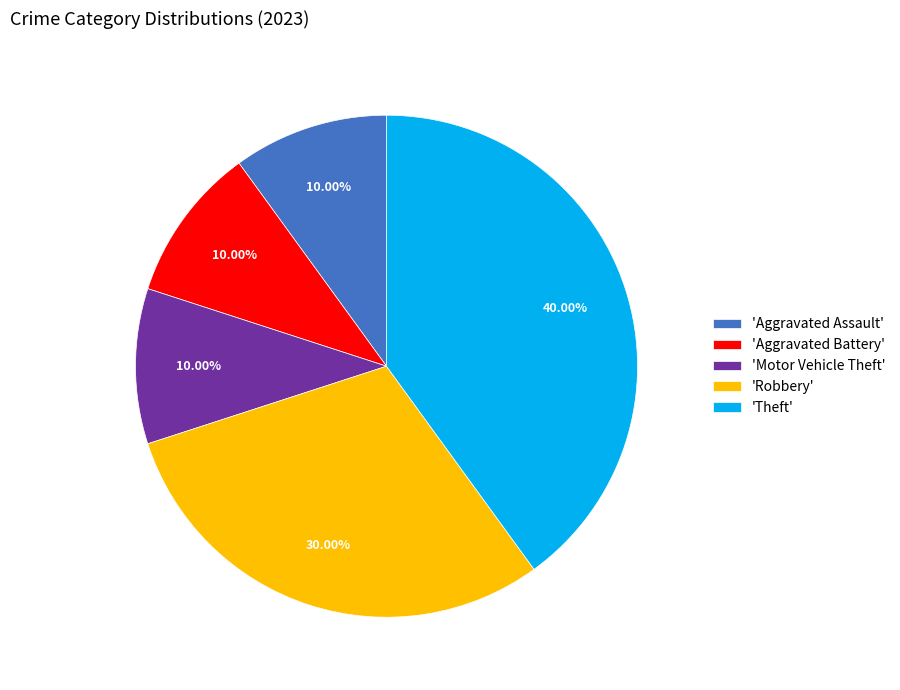

Is the sum of 'Robbery' and 'Theft' greater than half?

Yes